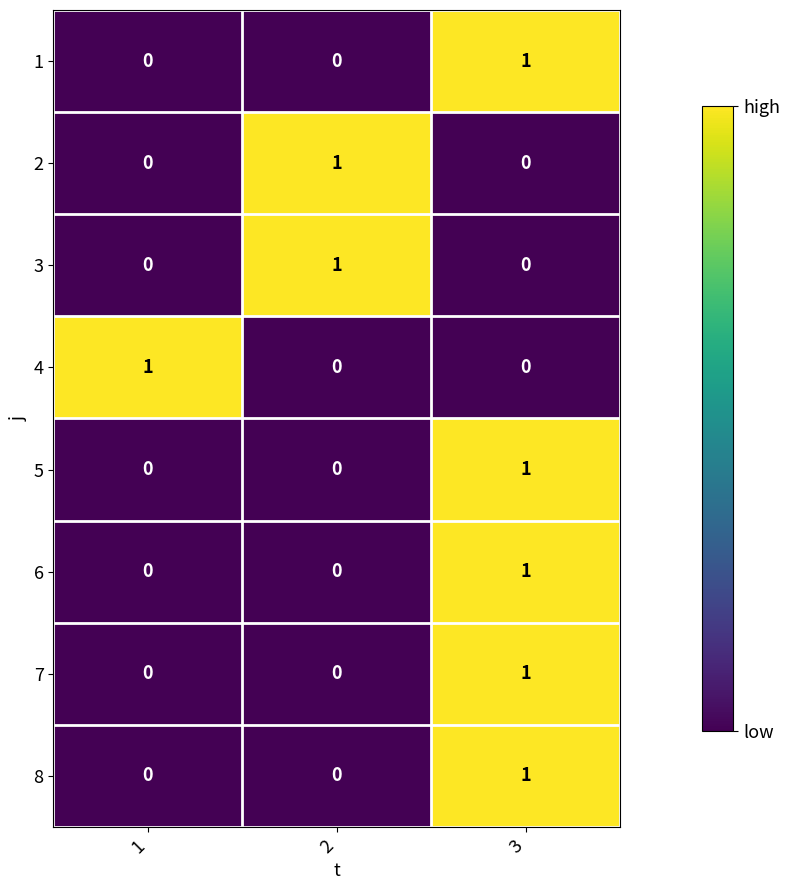

Is the value of 7 at 3 greater than the value of 3 at 3?

Yes